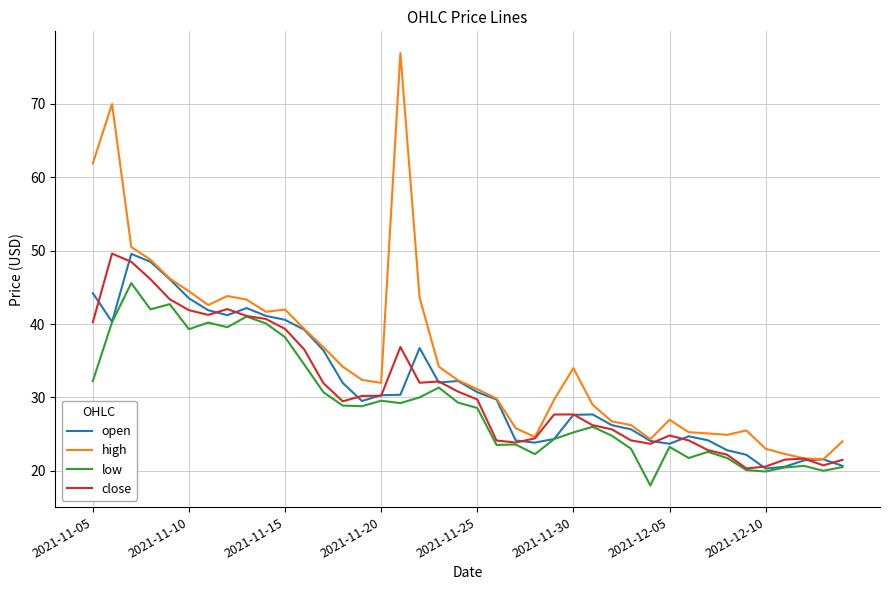

What is the maximum value for open?

49.6